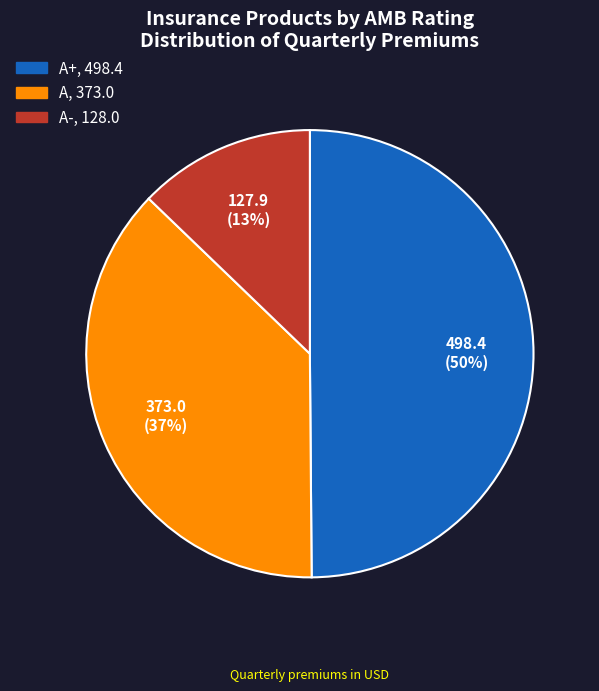

Is there any slice that represents more than half of the pie?

No